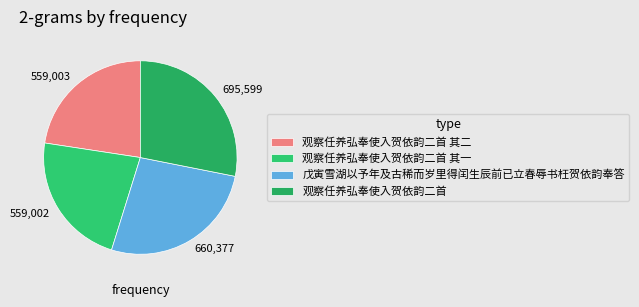

True or false: 戊寅雪湖以予年及古稀而岁里得闰生辰前已立春辱书枉贺依韵奉答 accounts for 27% of the total.

True